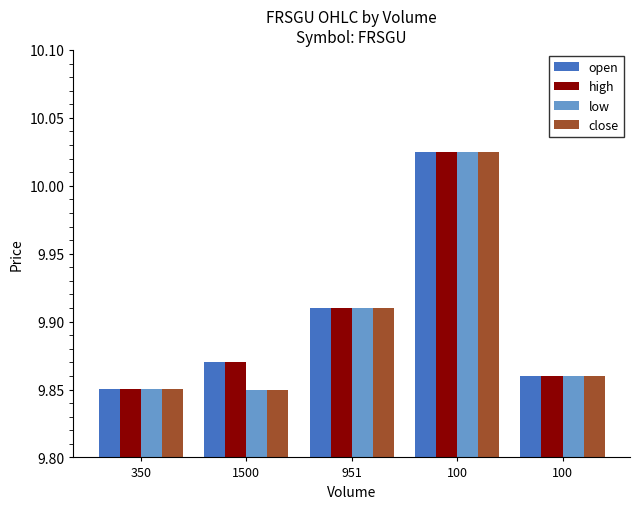

Between 1500 and 100, which series saw the biggest shift?

open